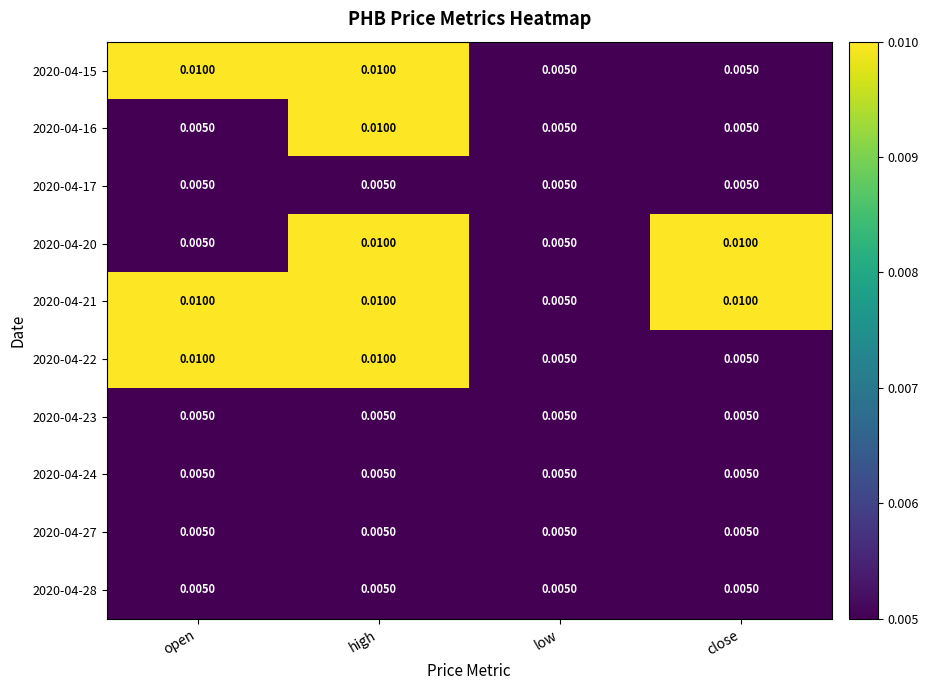

At which label is 2020-04-21 closest to 0?

low